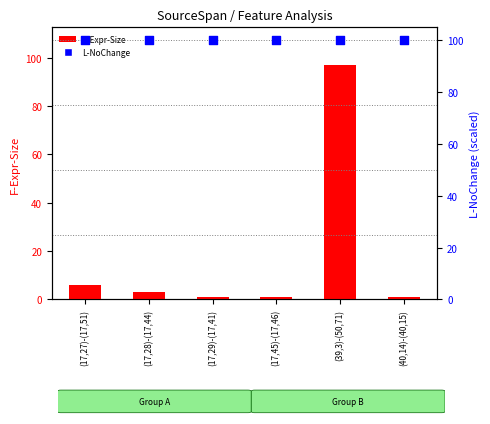

At which category is the sum across all series the highest?

(39,3)-(50,71)